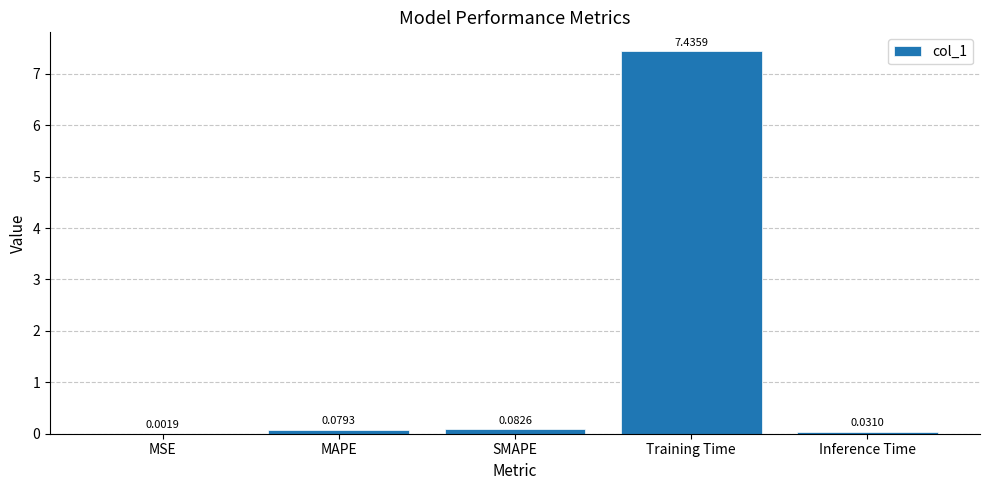

What is the sum of the values at MSE and Training Time?

7.4